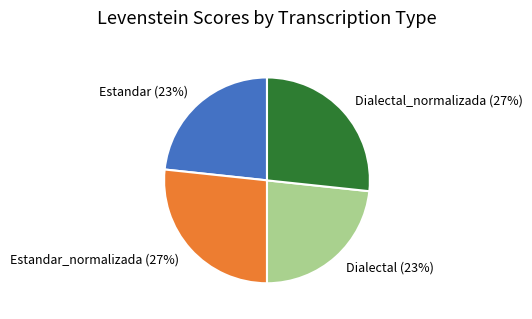

To the nearest percent, what is the combined percentage of Estandar and Dialectal_normalizada?

50%